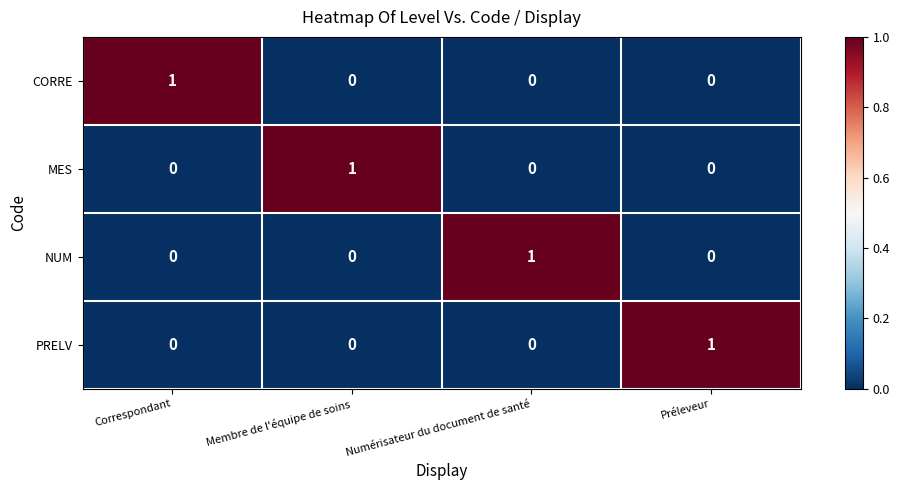

True or false: NUM has a value of 1 at Correspondant.

False